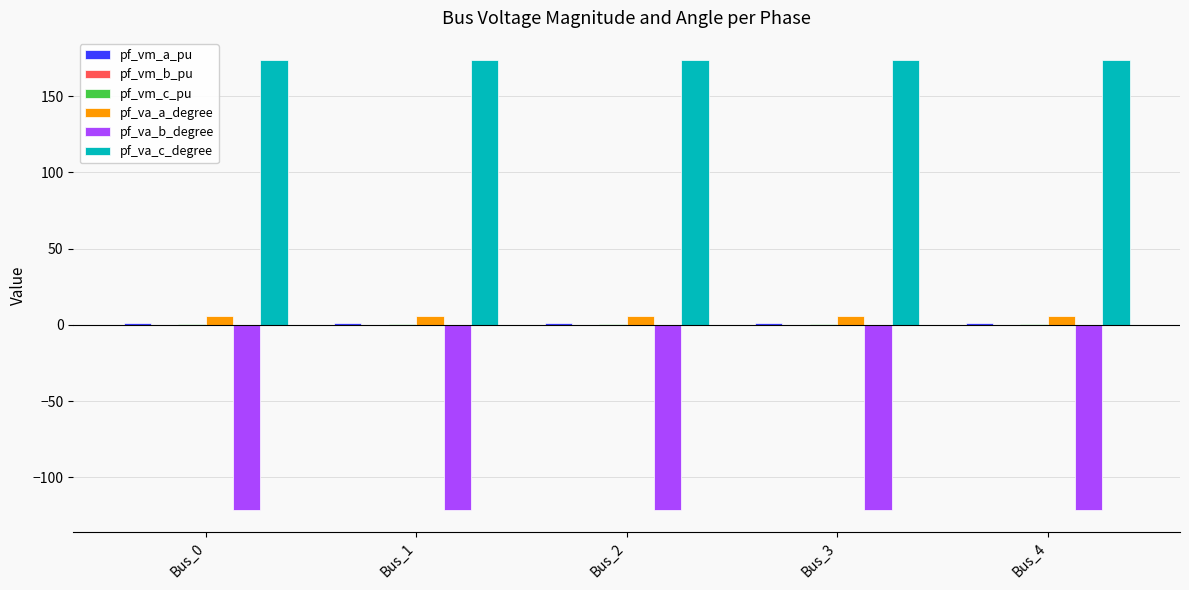

What is the greatest value displayed?

173.4